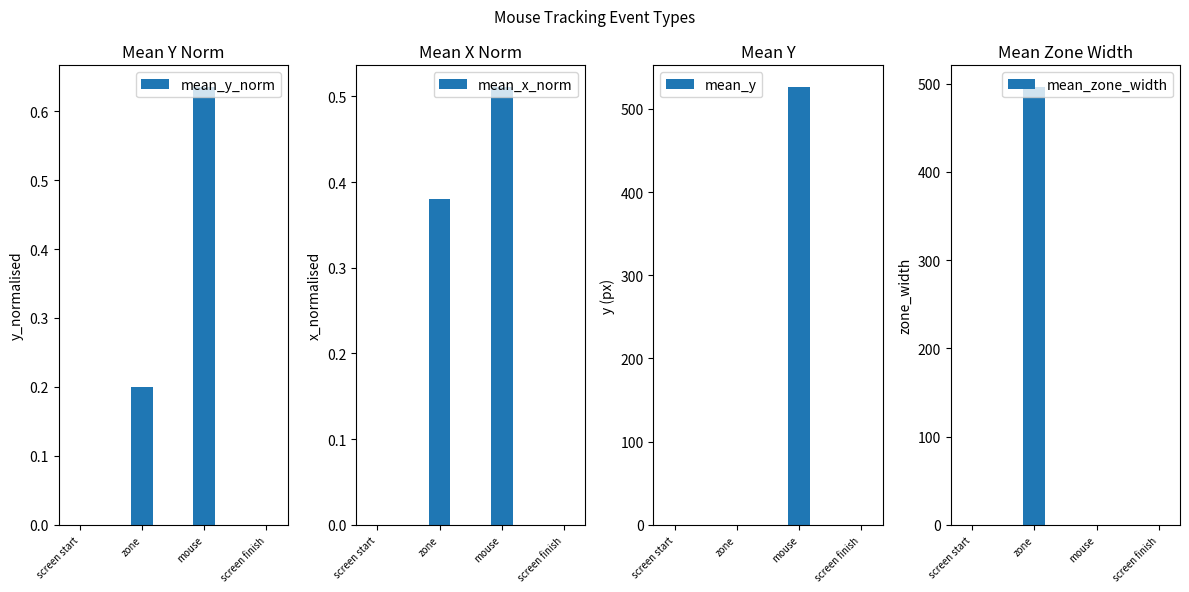

Which series has the largest range (max minus min)?

mean_y